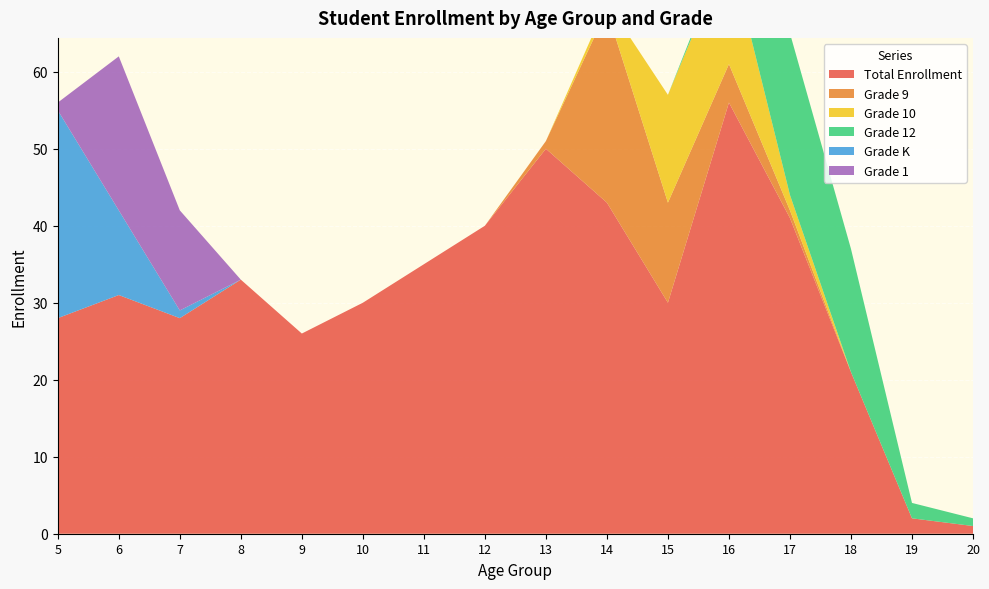

Reading left to right, list all the values displayed in this chart.

Total Enrollment: 28	31	28	33	26	30	35	40	50	43	30	56	41	21	2	1
Grade 9: 0	0	0	0	0	0	0	0	1	25	13	5	1	0	0	0
Grade 10: 0	0	0	0	0	0	0	0	0	1	14	15	2	0	0	0
Grade 12: 0	0	0	0	0	0	0	0	0	0	0	1	21	16	2	1
Grade K: 27	11	1	0	0	0	0	0	0	0	0	0	0	0	0	0
Grade 1: 1	20	13	0	0	0	0	0	0	0	0	0	0	0	0	0